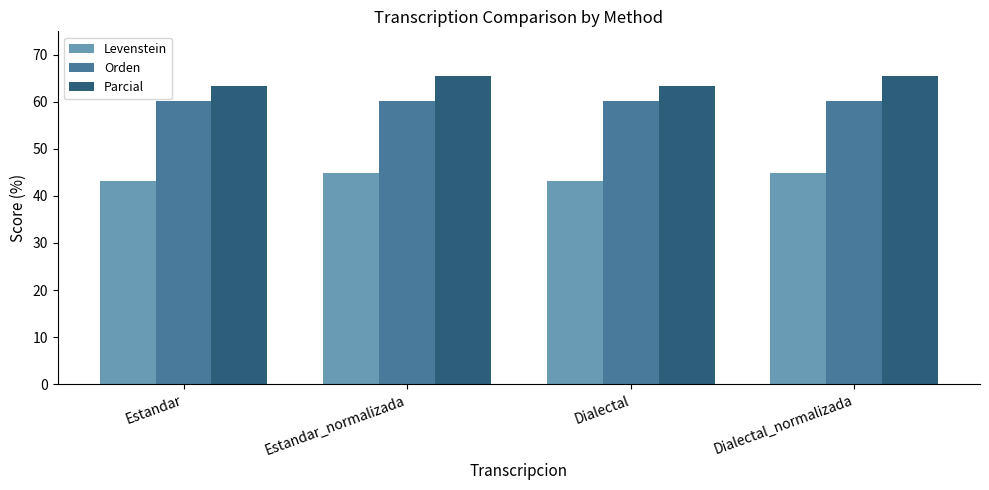

What is the lowest value of the Levenstein series?

43.2